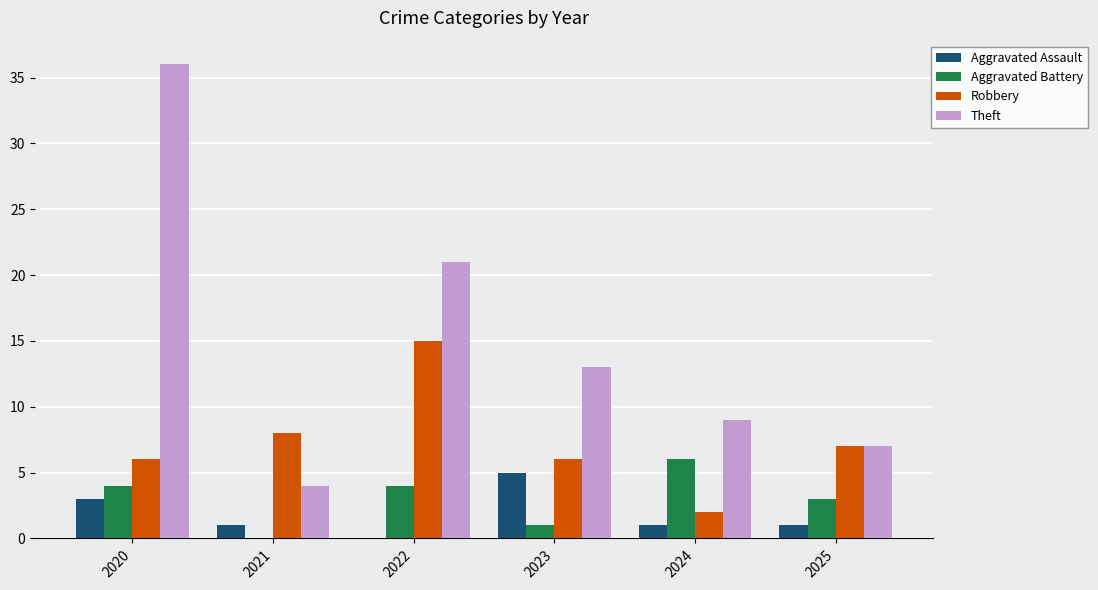

What is the sum of the Aggravated Assault values at 2022 and 2020?

3